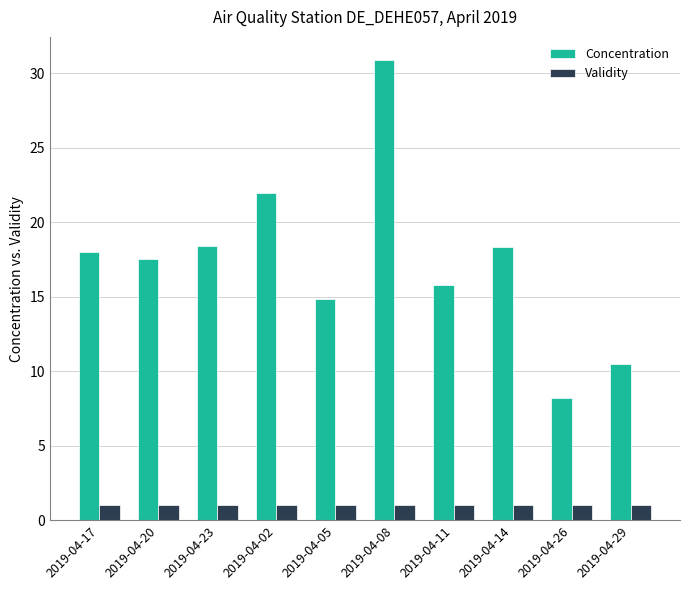

What is the difference between the maximum and second lowest values in the Concentration series?

20.4